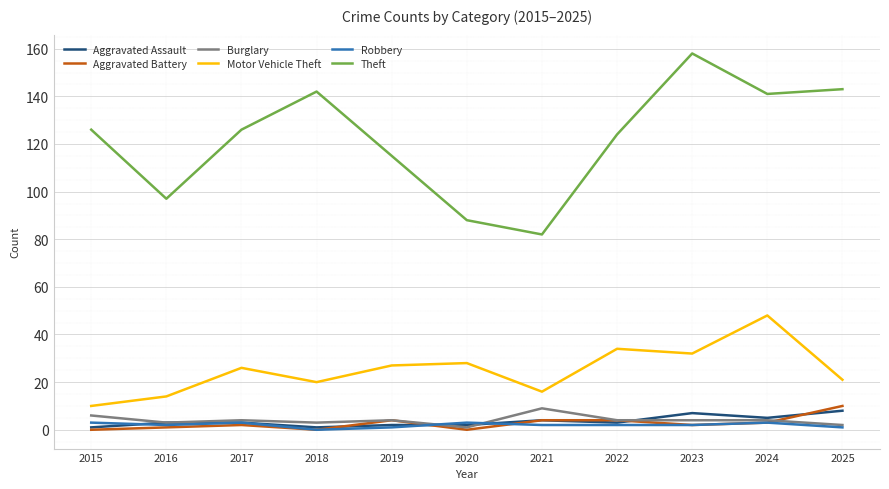

True or false: Robbery and Motor Vehicle Theft cross at least once.

False